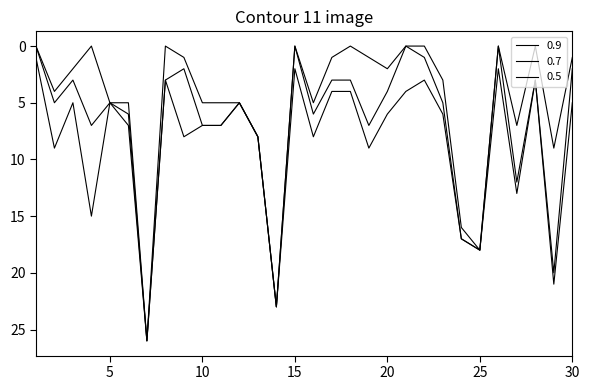

What is the difference between the second highest and minimum values in the 0.9 series?

23